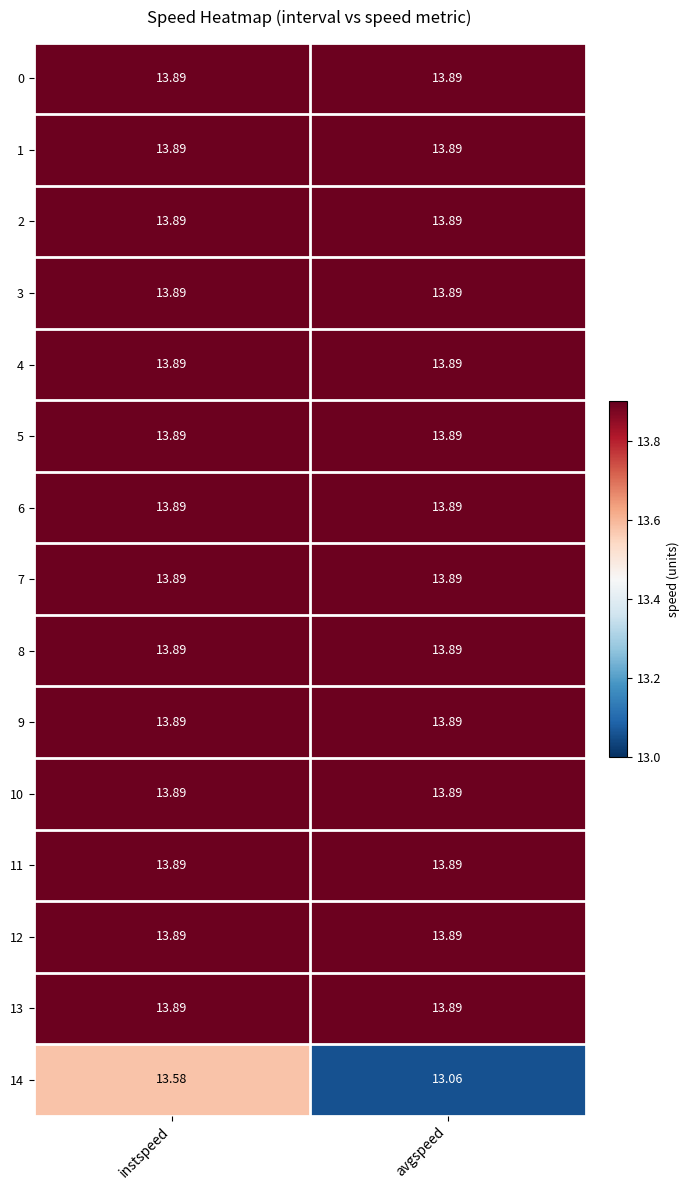

Which series has the widest spread of values?

14